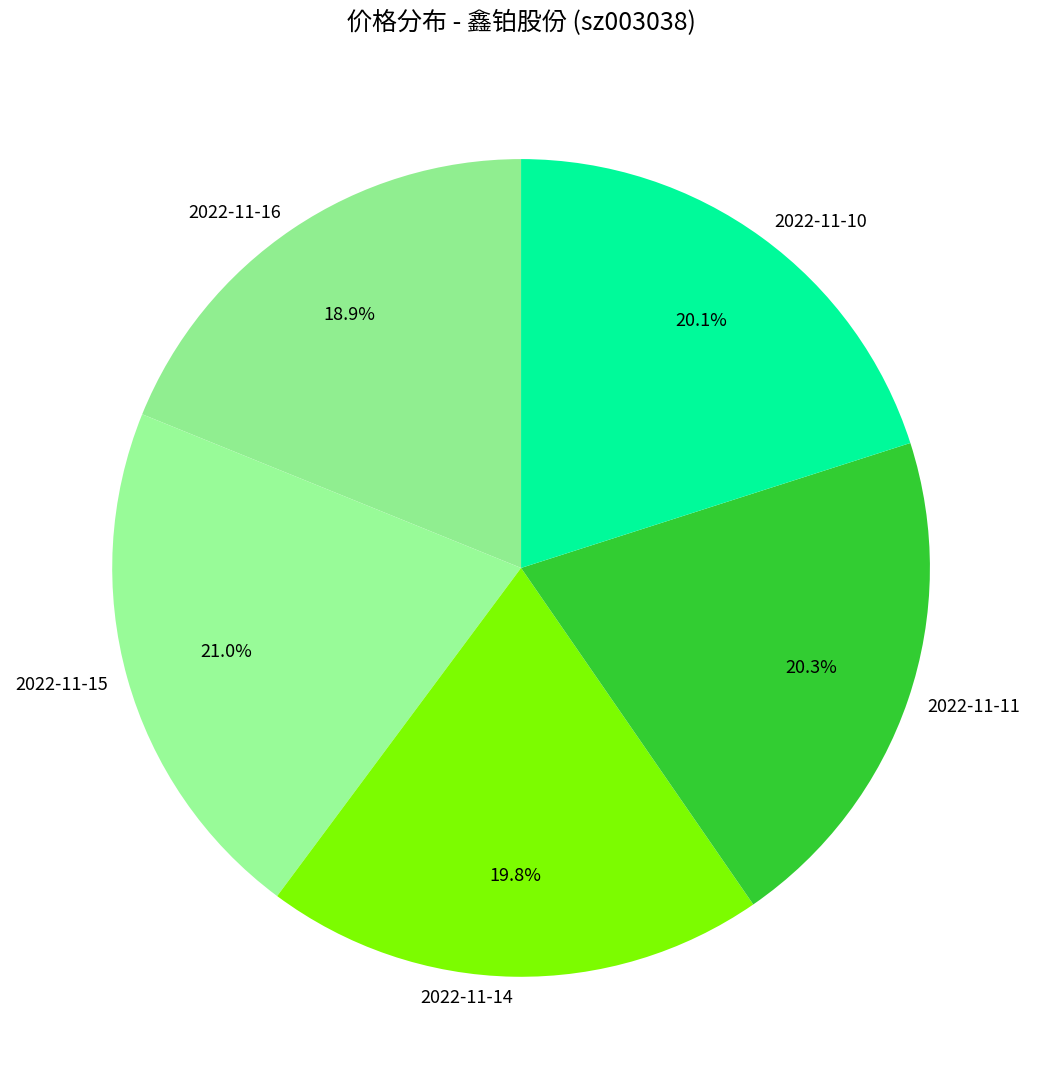

Count the number of slices in the pie.

5